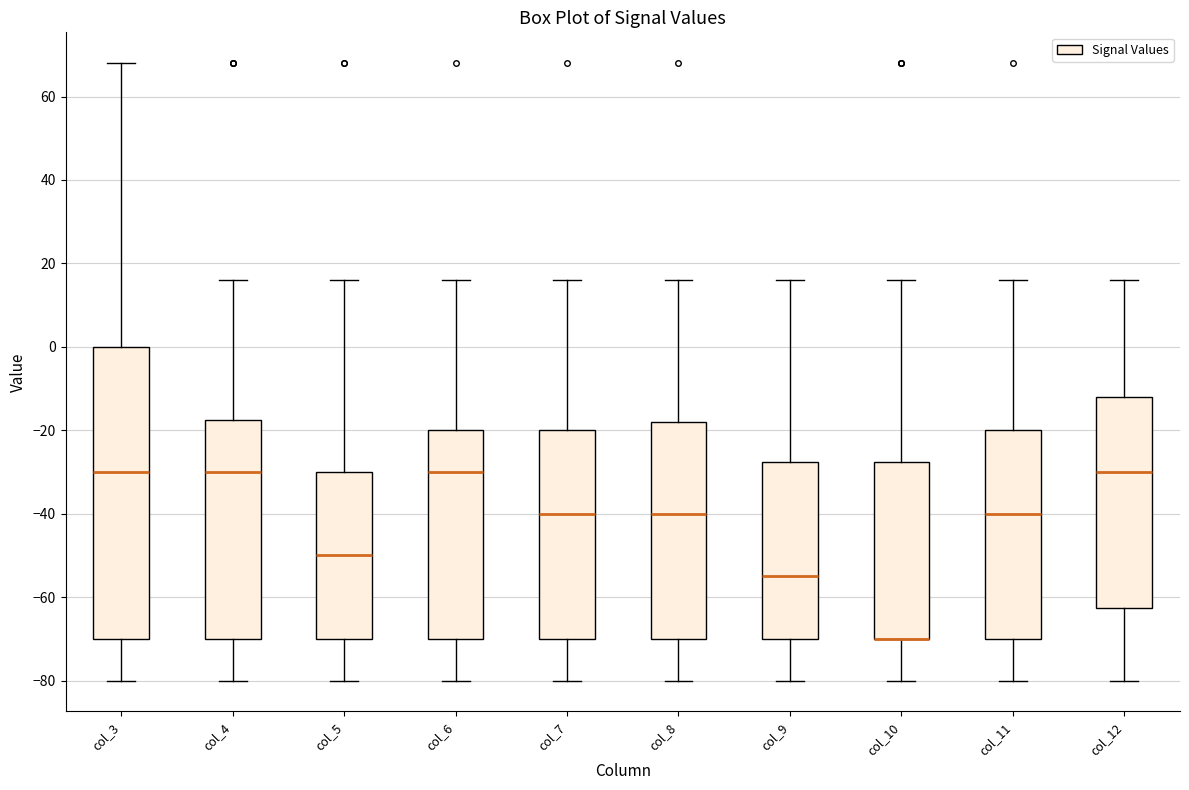

Where is the upper edge of the box for col_10 on the y-axis? The values are not printed on the chart, so give them approximately, as read against the axis.

-28